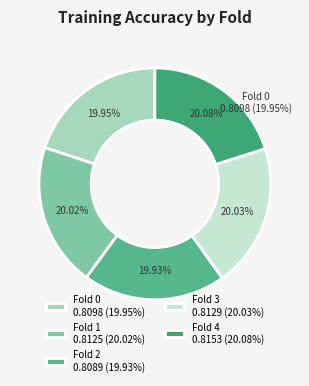

To the nearest percent, what percentage of the pie is Fold 3?

20%